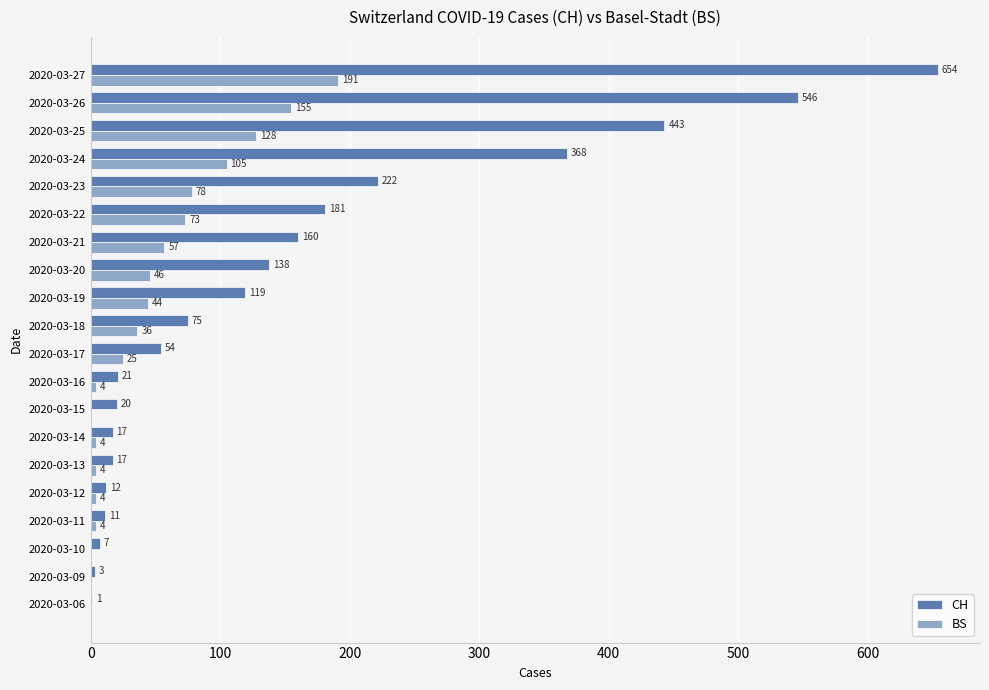

True or false: BS has a value of 44 at 2020-03-26.

False